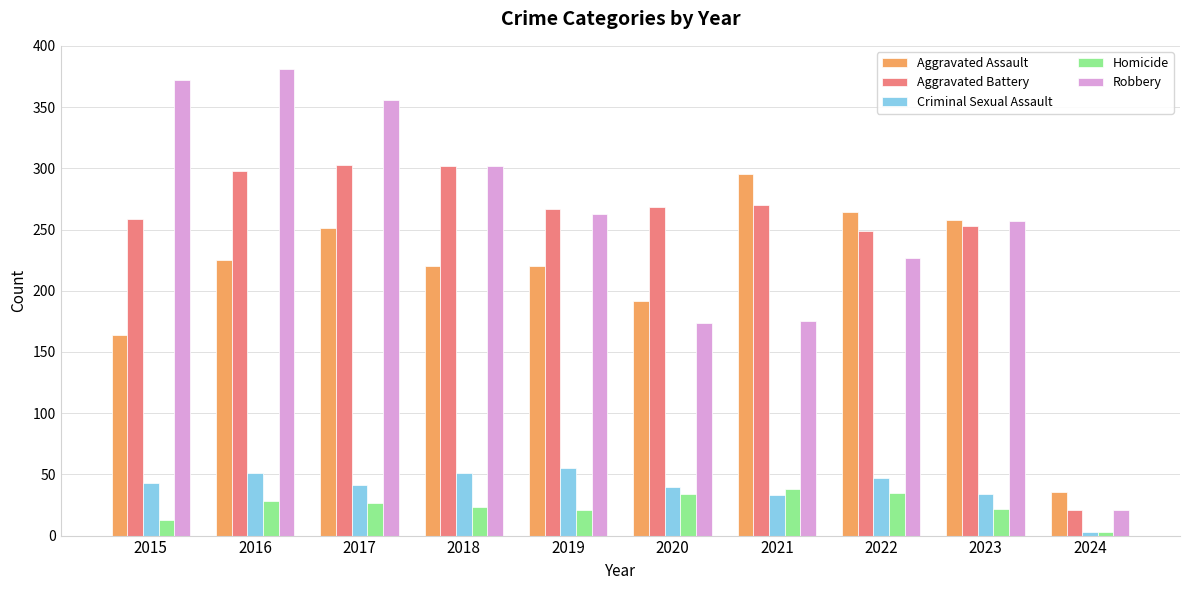

Is the value of Aggravated Battery at 2016 greater than the value of Homicide at 2024?

Yes